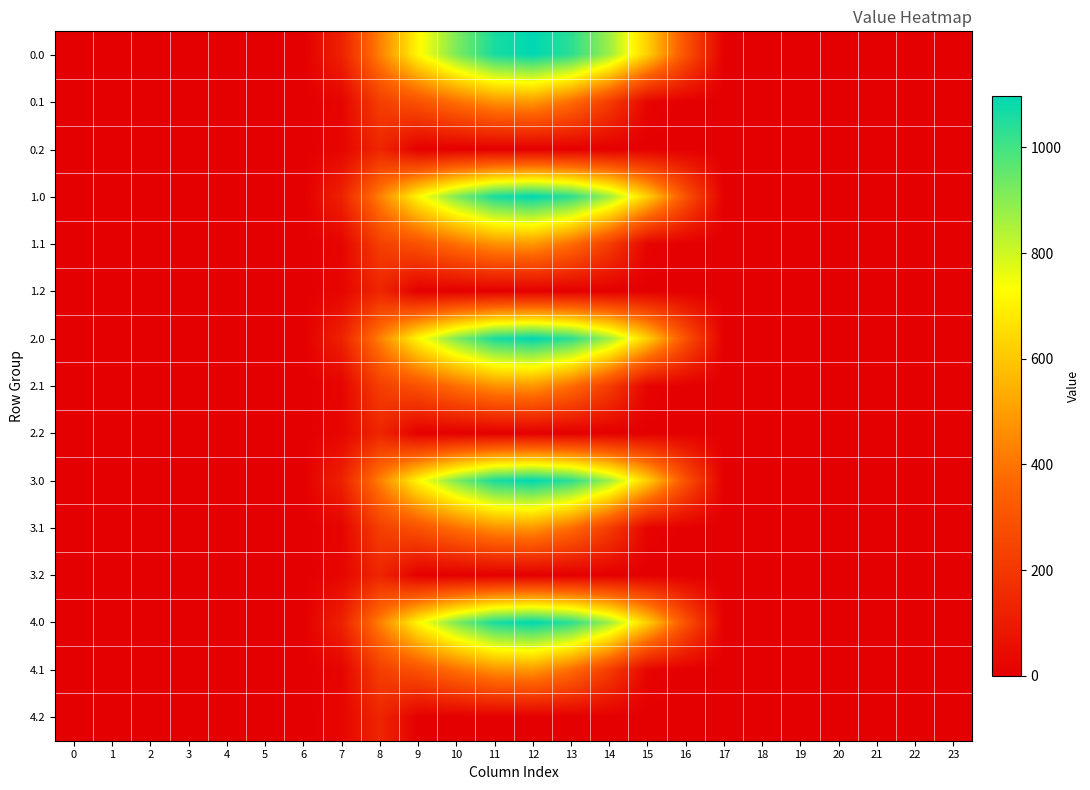

How many distinct data groups are displayed?

15